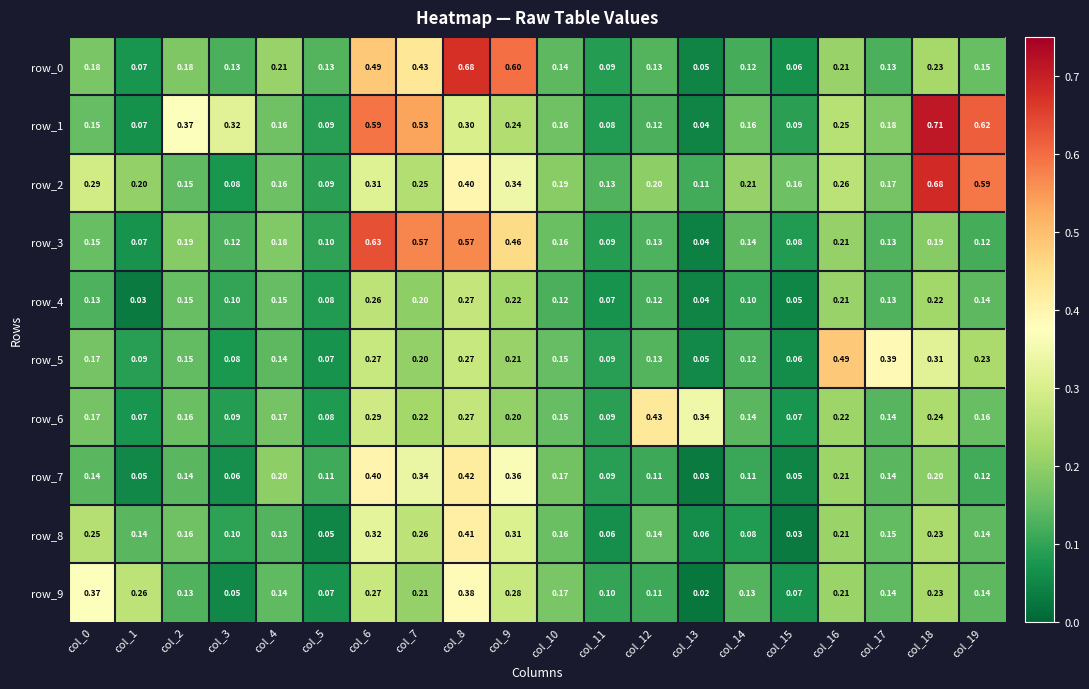

What is the total value across all series at col_3?

1.1